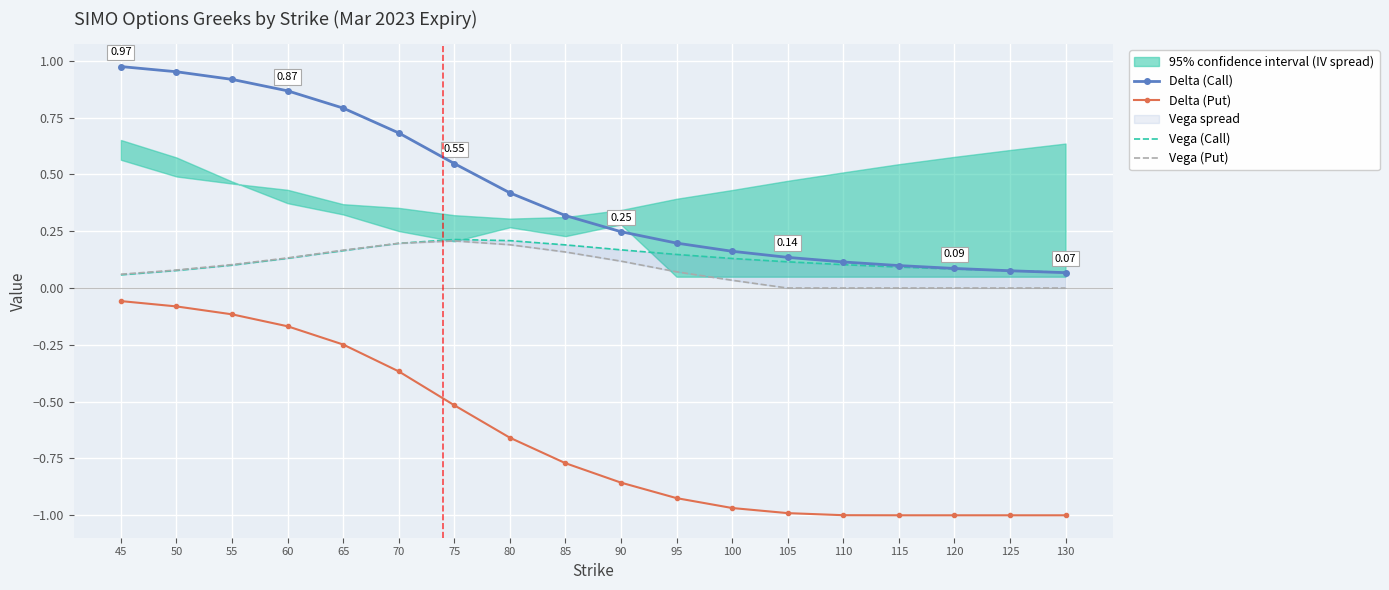

Which series changed the most between 45 and 110?

Delta (Put)